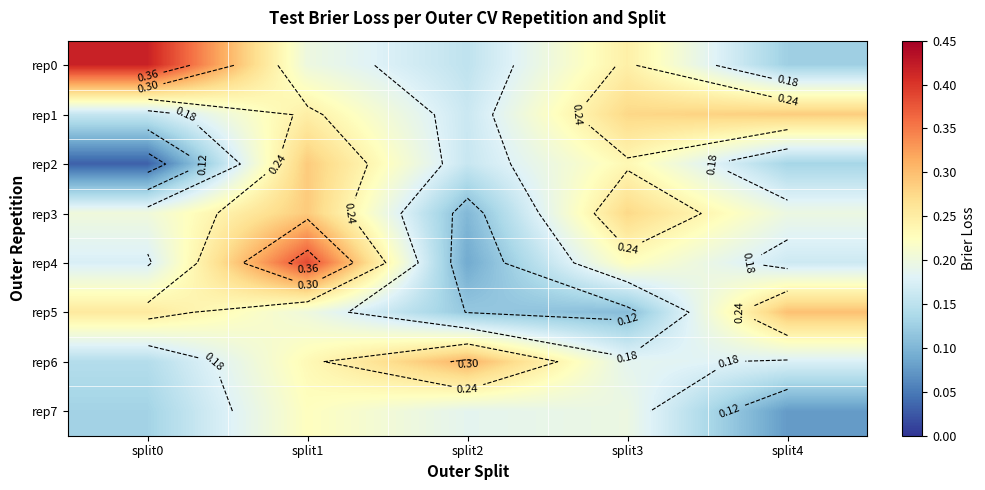

Count the rep0 values in the range 0 to 1.

5